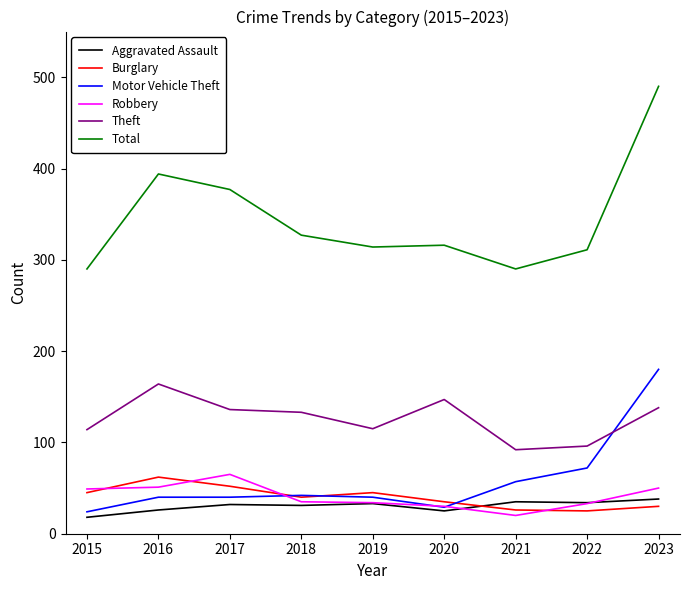

At how many categories does at least one series exceed 466?

1